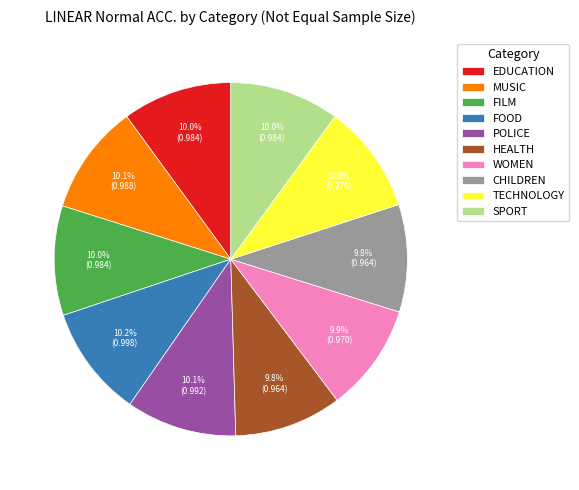

To the nearest percent, what portion does FOOD represent?

10%